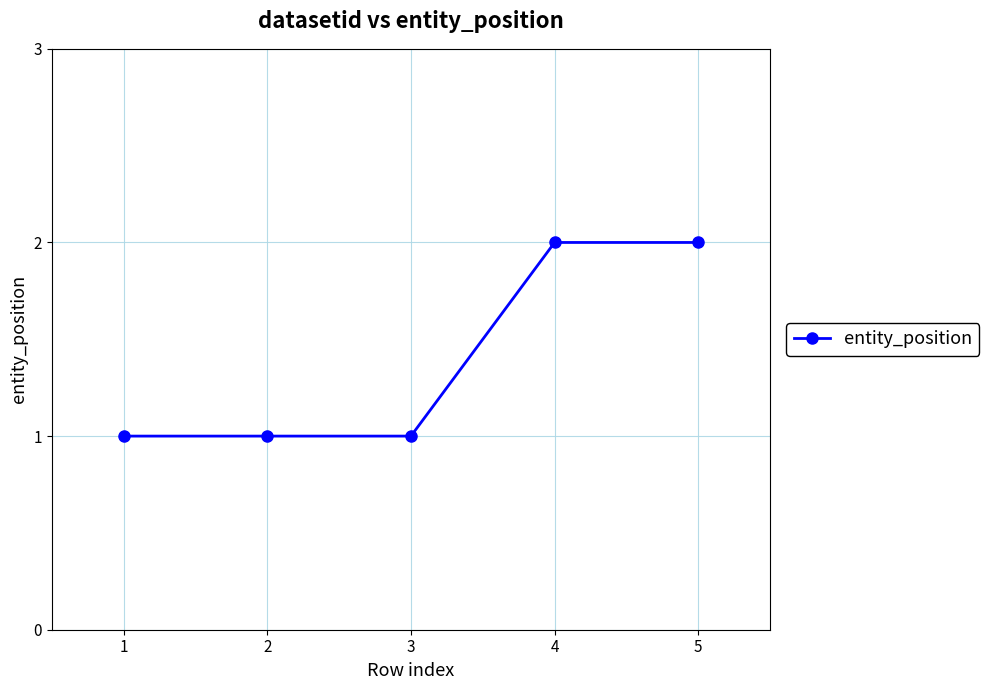

What is the value of the 5th point from the left?

2